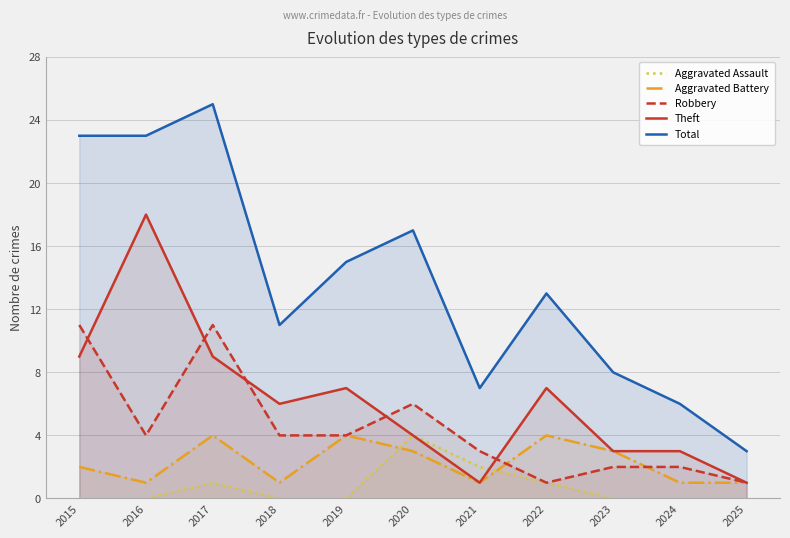

Does the chart have visible grid lines?

Yes